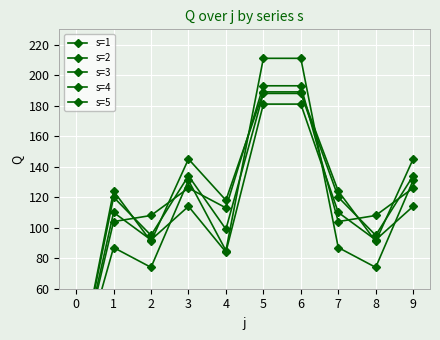

At which category is the sum across all series the highest?

5